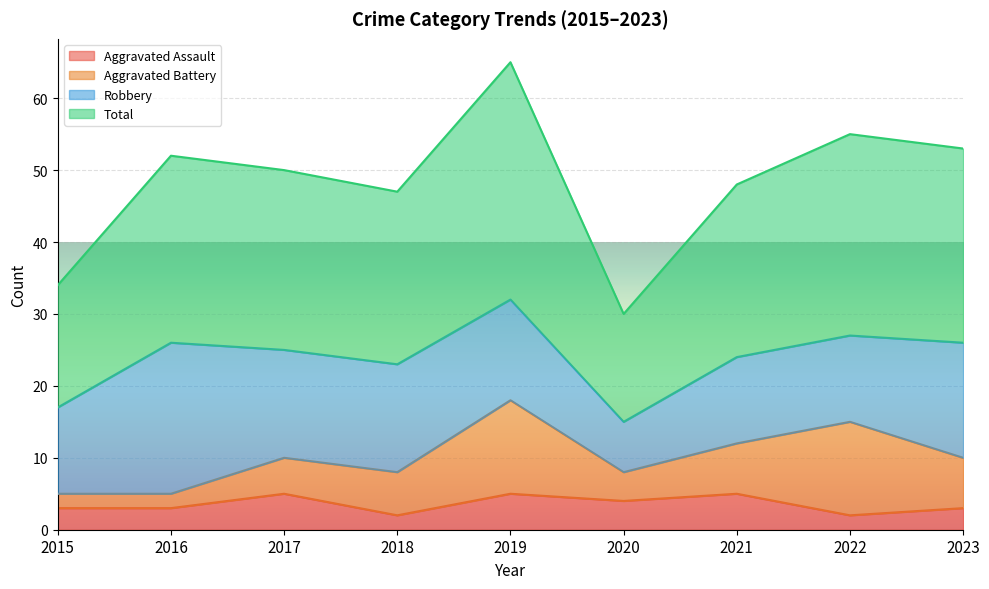

How many values in the Aggravated Assault series are below 3?

2